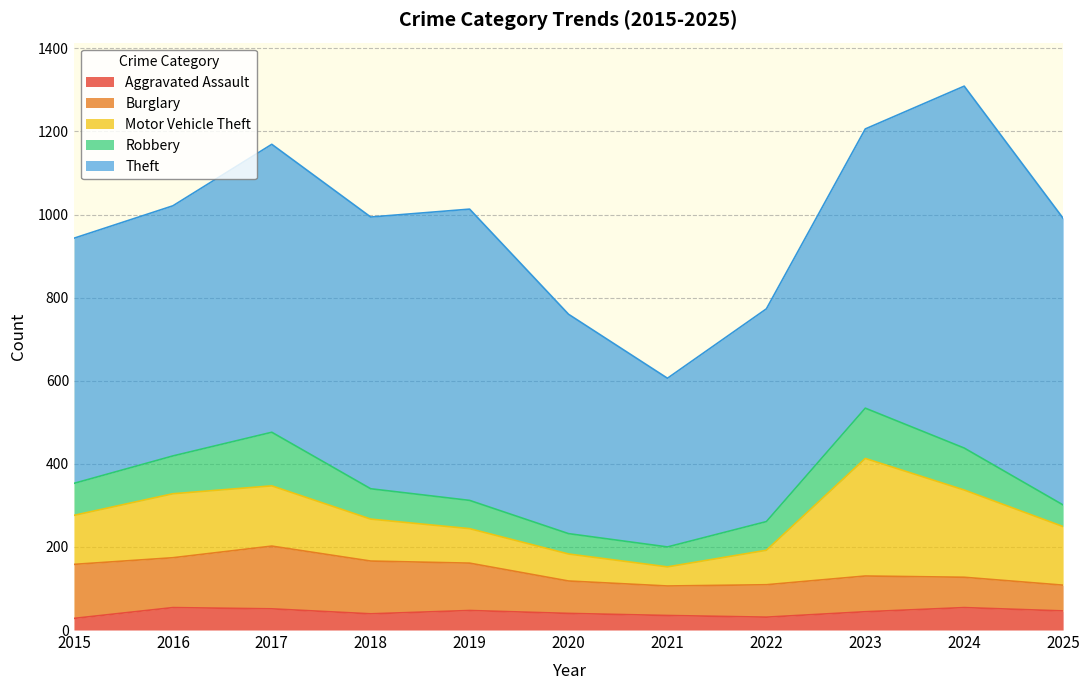

The Burglary series shows 48 at 2019. True or false?

False